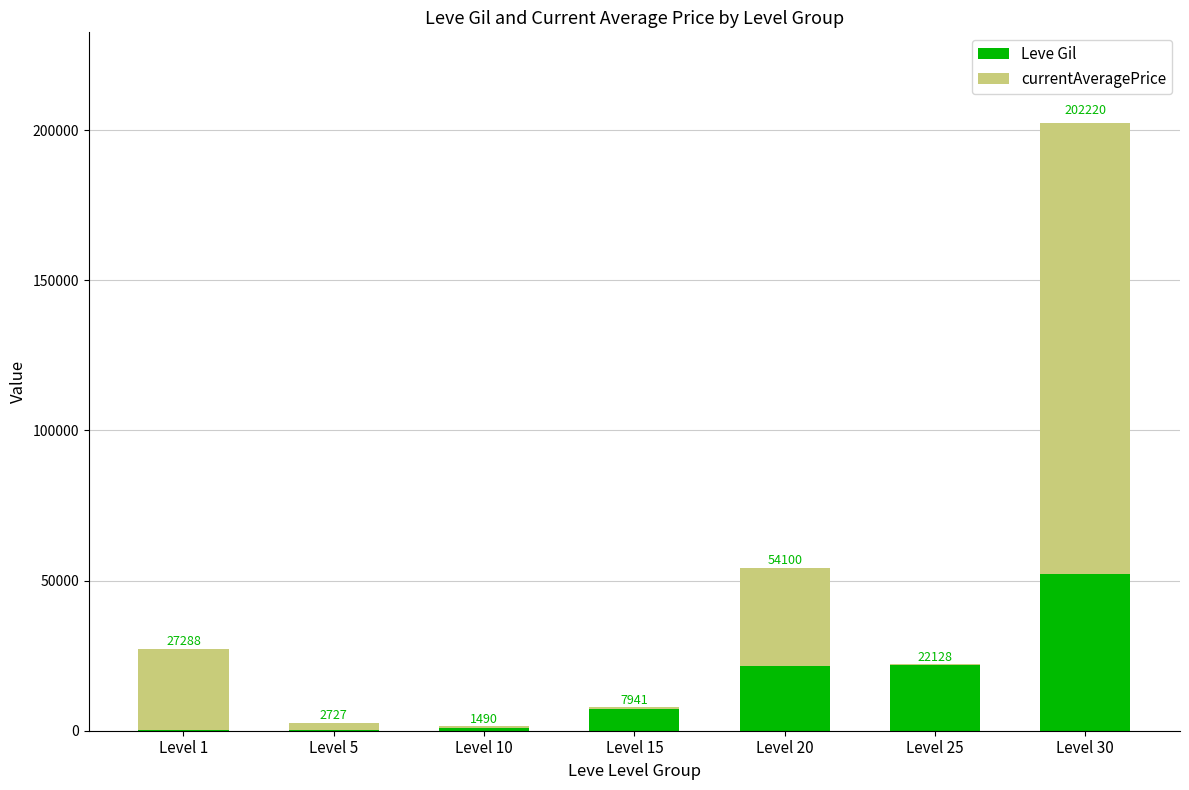

What is the difference between the second highest and minimum values in the Leve Gil series?

21670